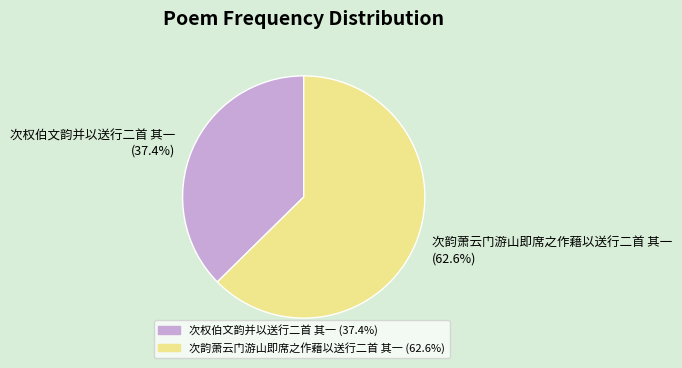

To the nearest percent, what is the combined percentage of 次权伯文韵并以送行二首 其一 and 次韵萧云门游山即席之作藉以送行二首 其一?

100%